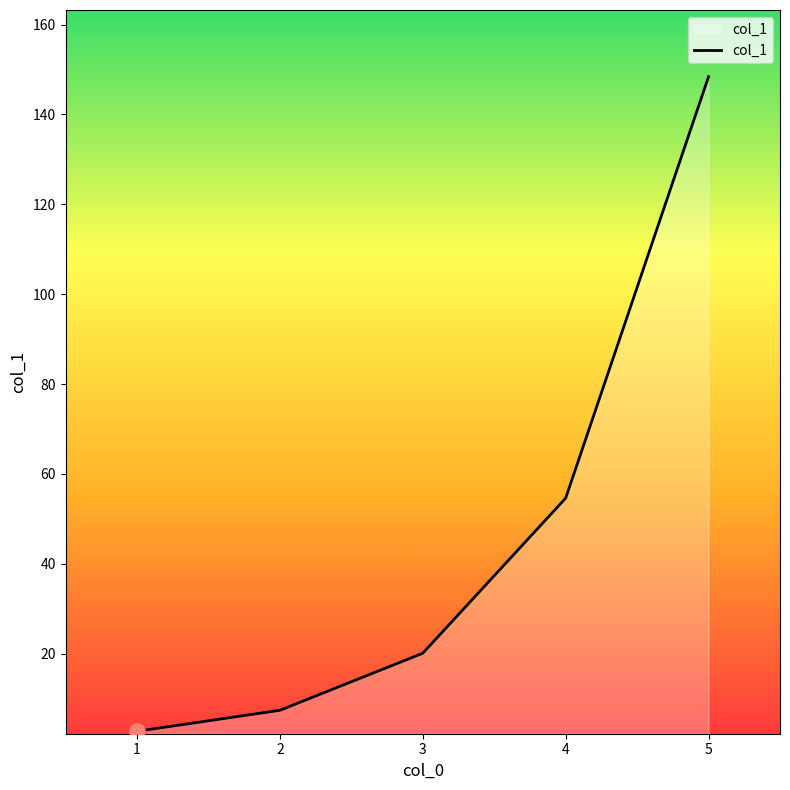

Approximately how many times larger is the value at 2 compared to 3?

0.4